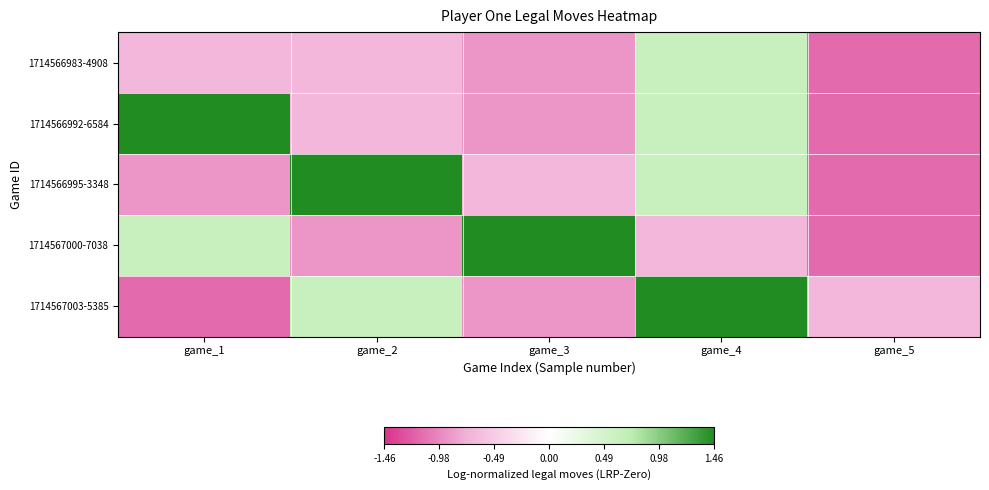

What is the difference between the highest and lowest values at game_5?

0.5